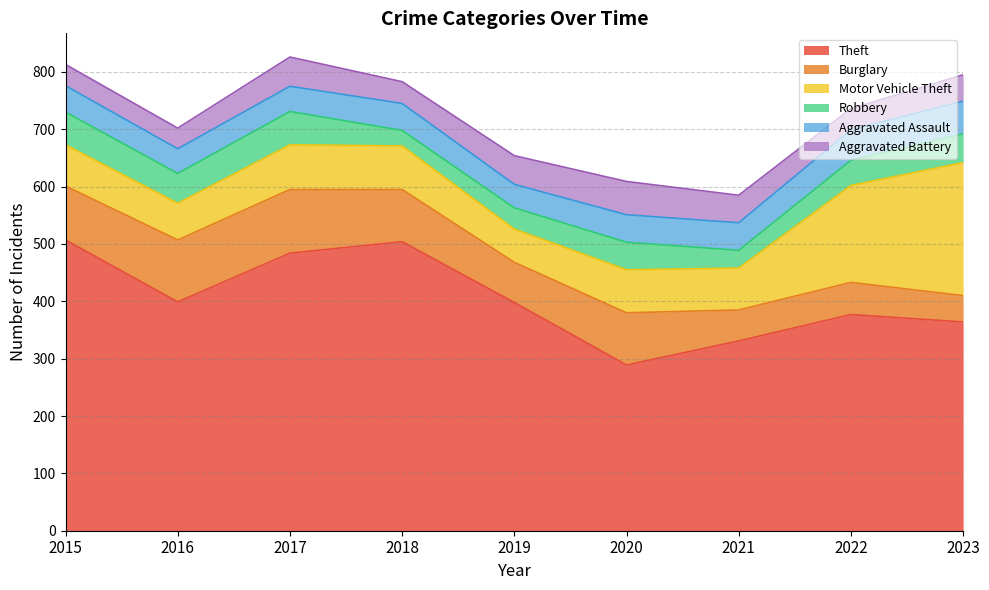

Rank the series at 2022 from lowest to highest value.

Aggravated Battery, Robbery, Aggravated Assault, Burglary, Motor Vehicle Theft, Theft